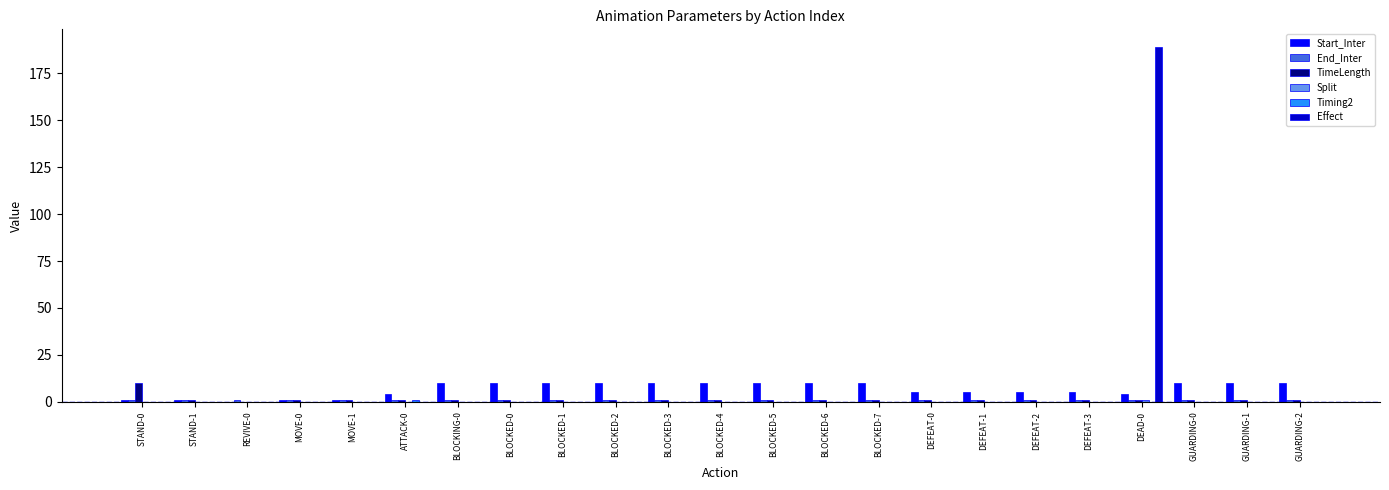

The Effect series shows -113 at BLOCKED-6. True or false?

False